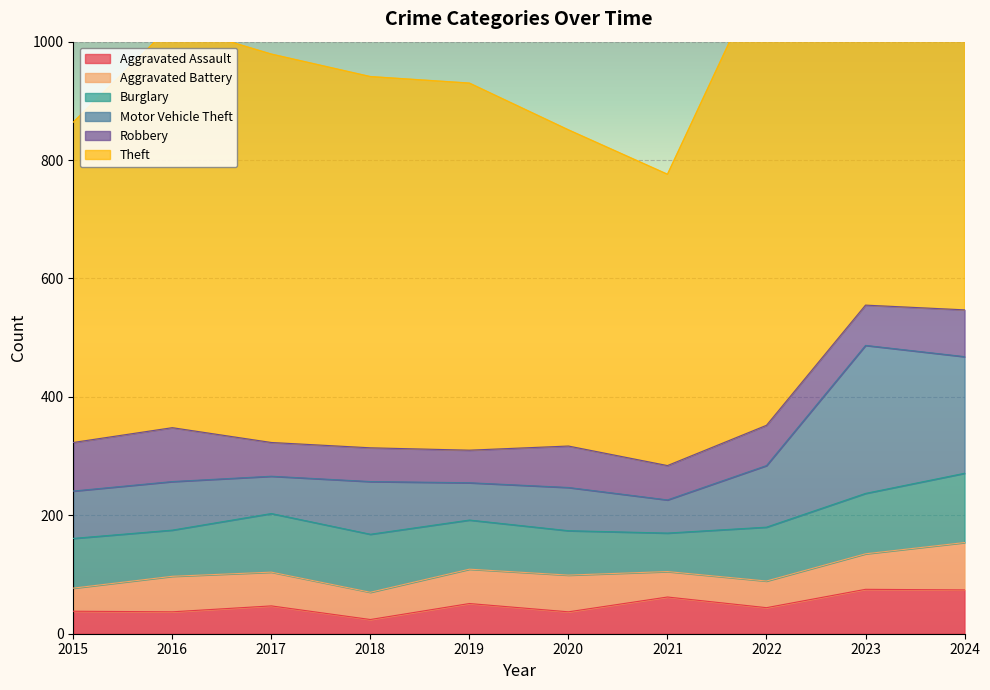

What is the value of the Aggravated Battery point at the 7th from the left?

43